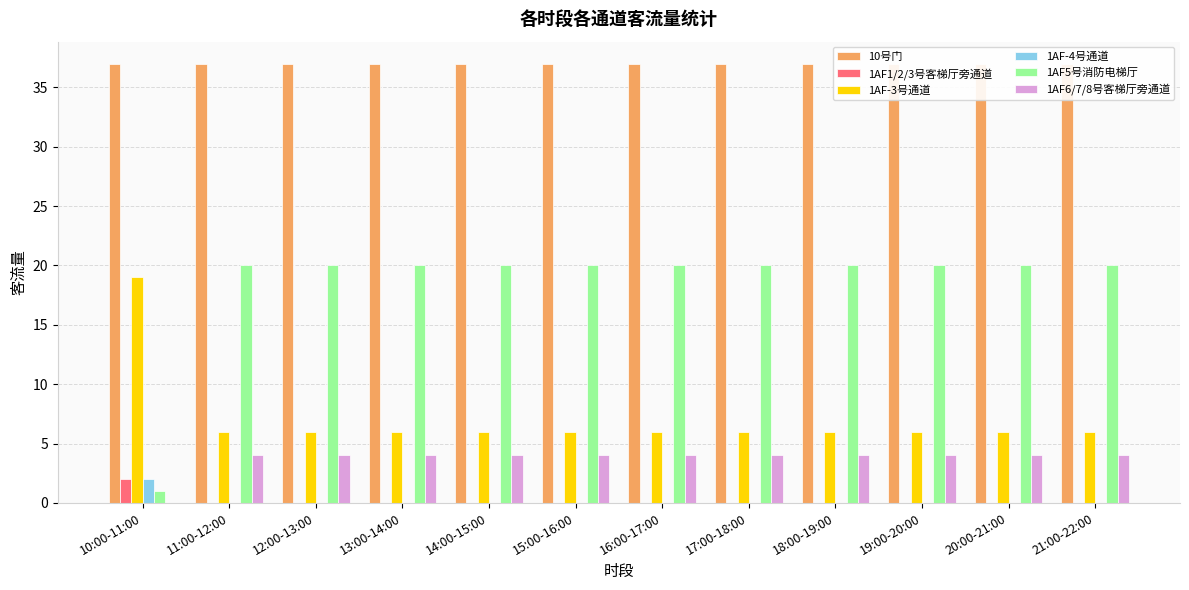

Which series has the largest total across all categories?

10号门